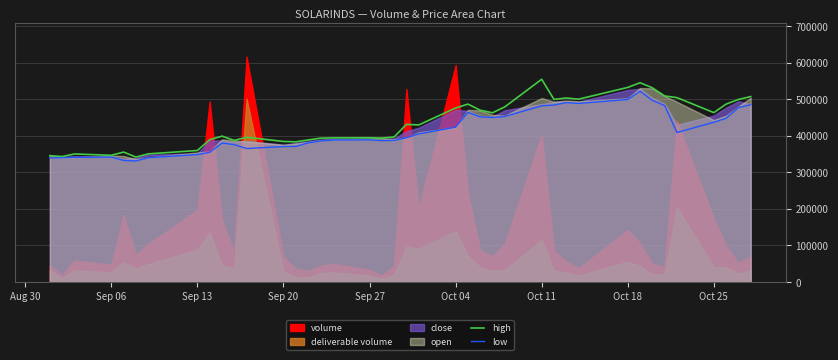

What is the maximum value for high?

554670.9